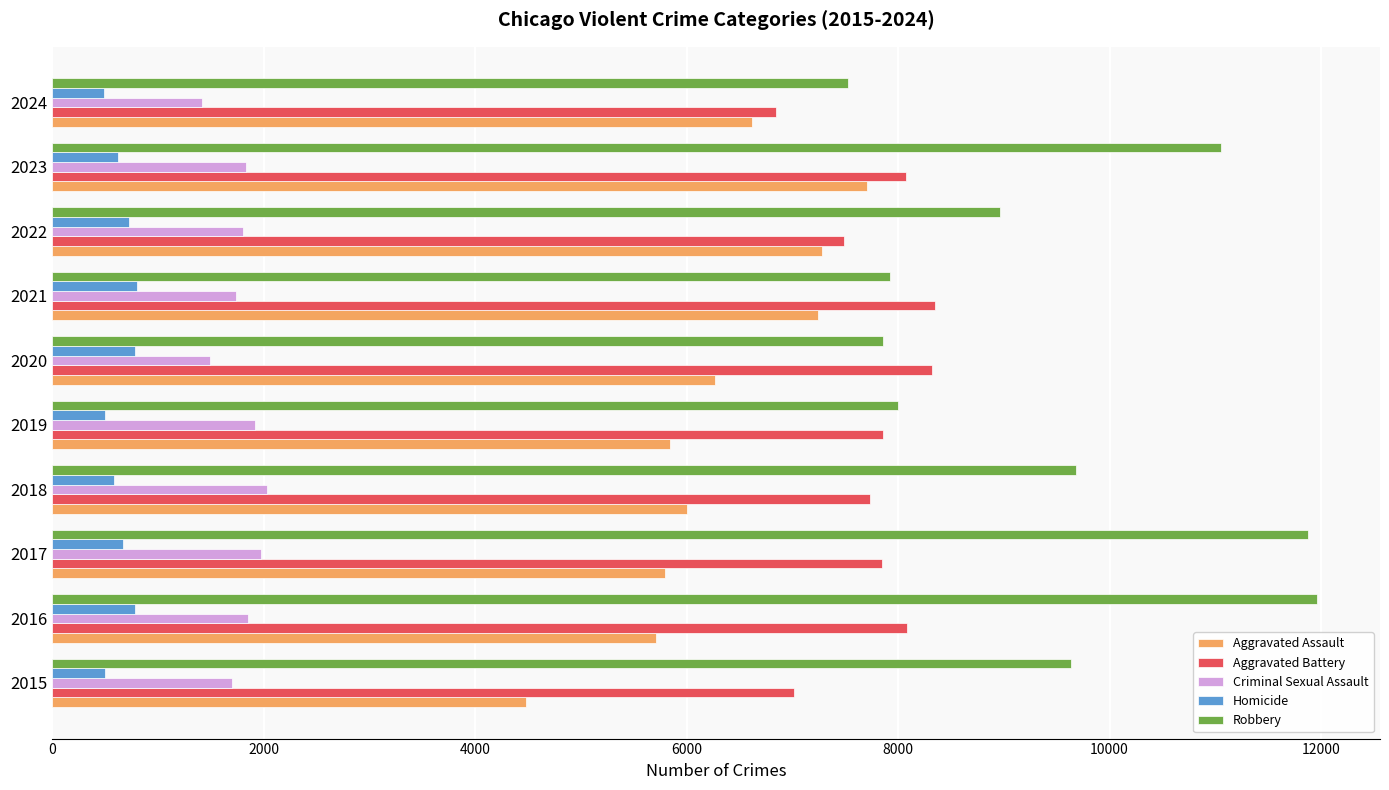

Which category has the lowest value in the Aggravated Assault series?

2015